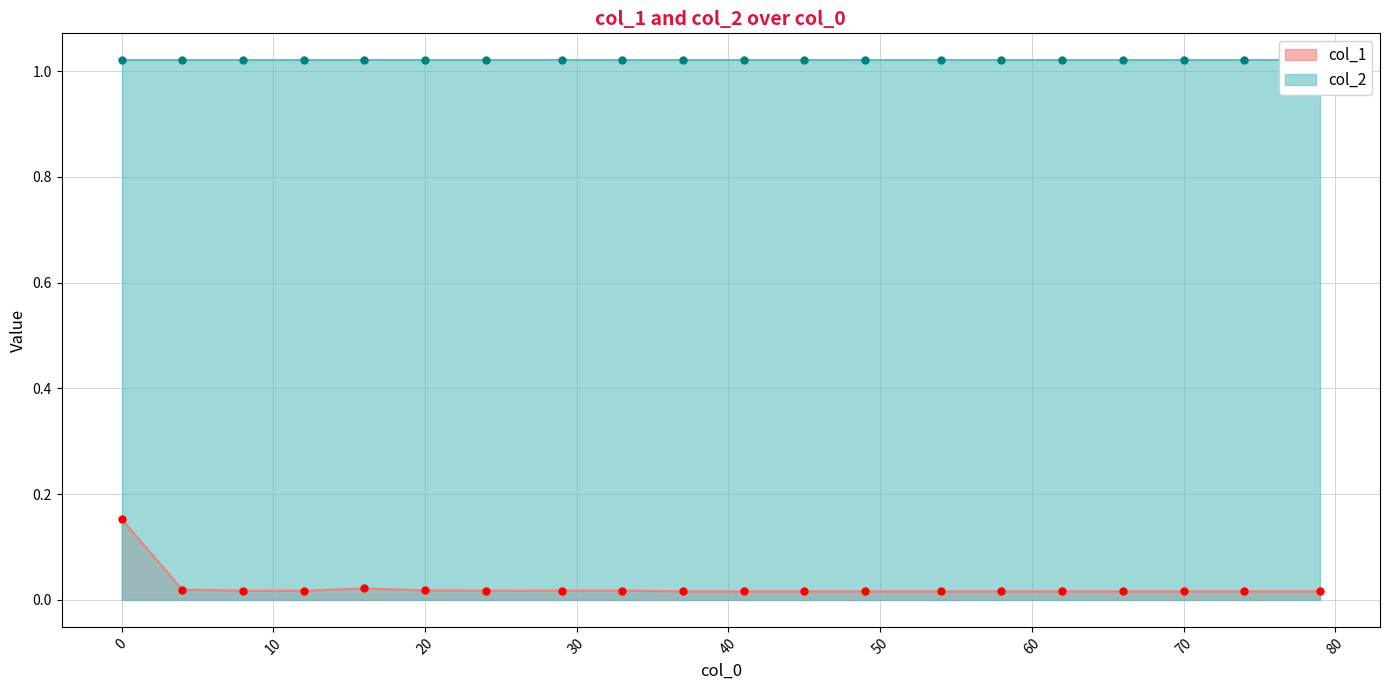

How many data points does each series have?

20